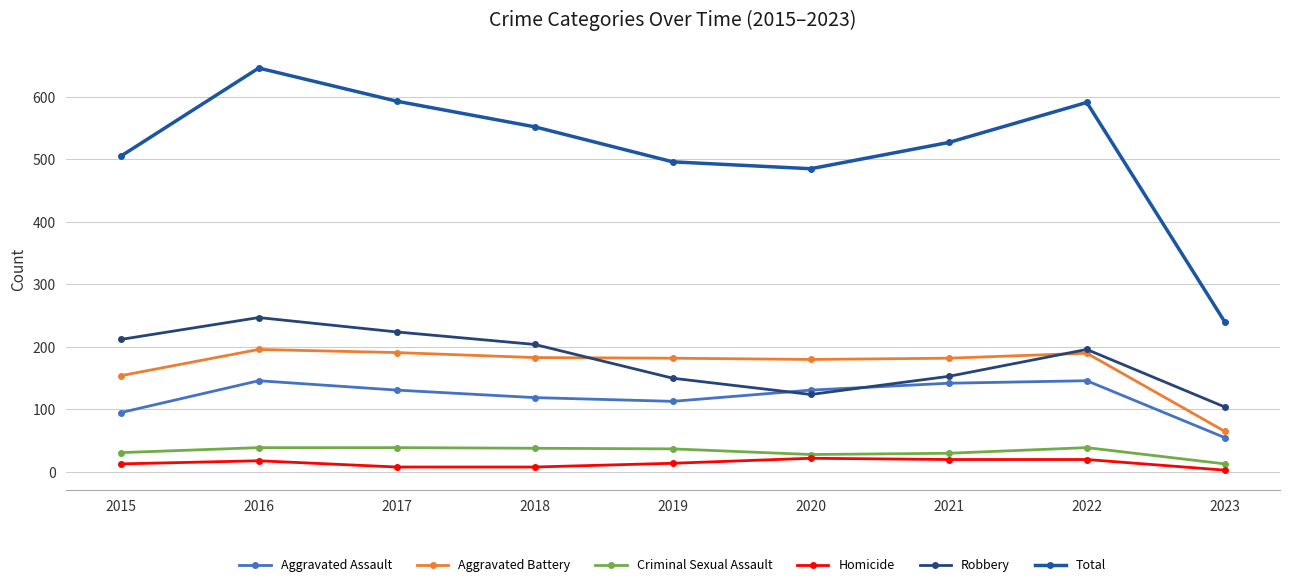

In Aggravated Battery, how many points are lower than both neighbors (excluding endpoints)?

1